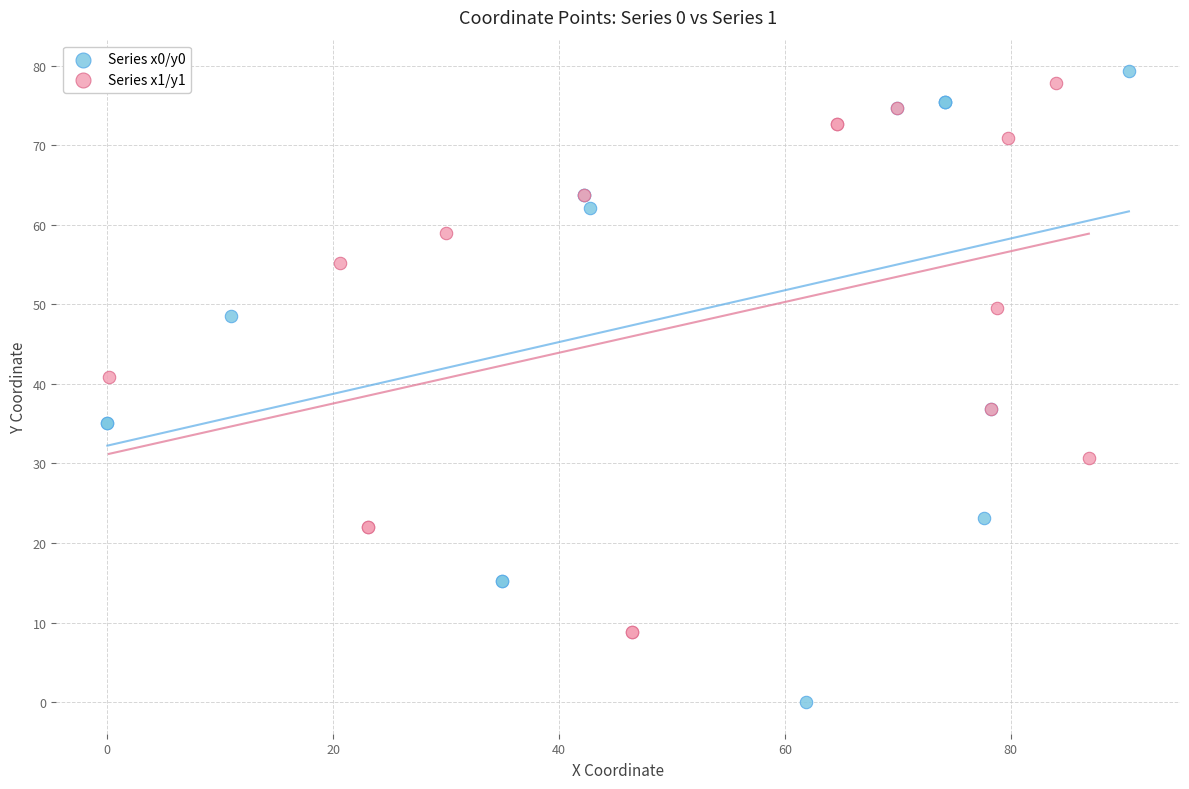

Which series has the widest spread of Y values?

Series x0/y0